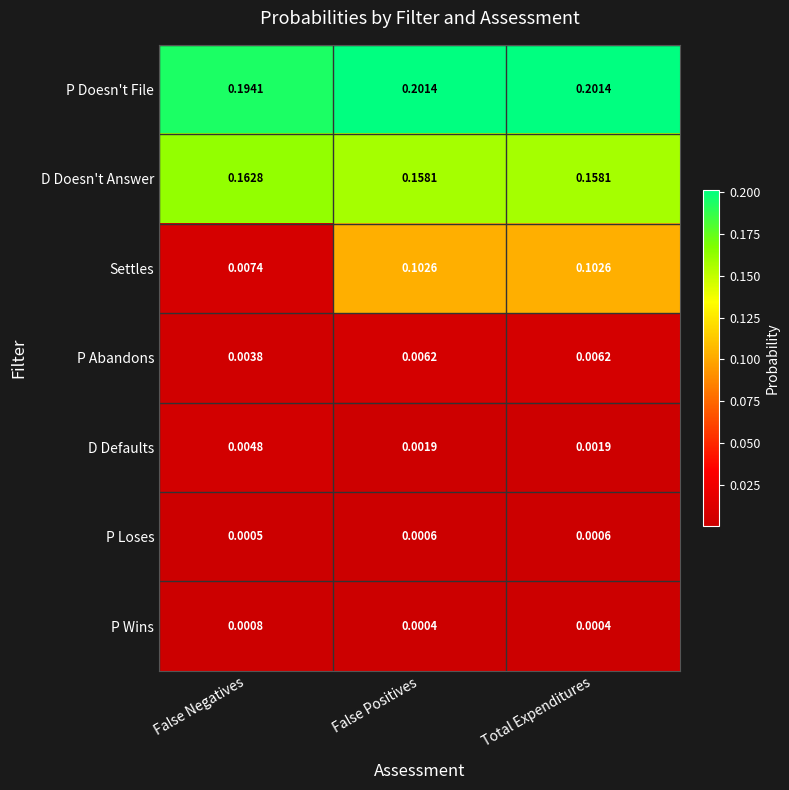

Which series has the largest range (max minus min)?

Settles